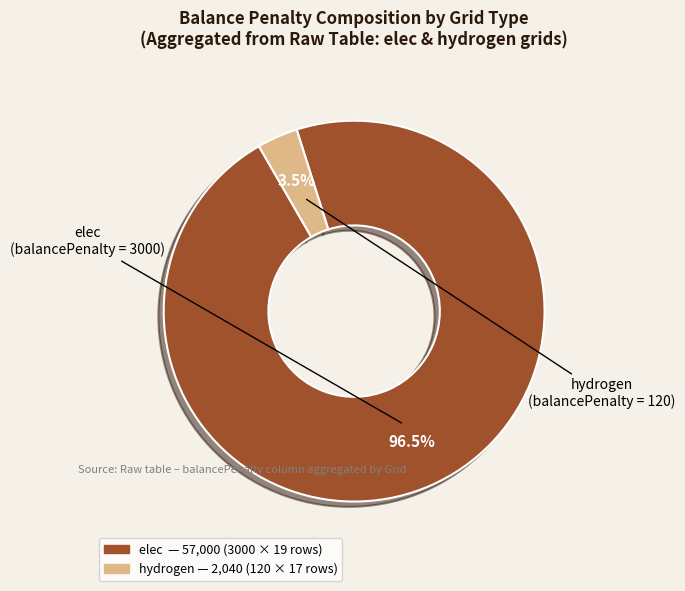

Is there a majority slice in this chart?

Yes